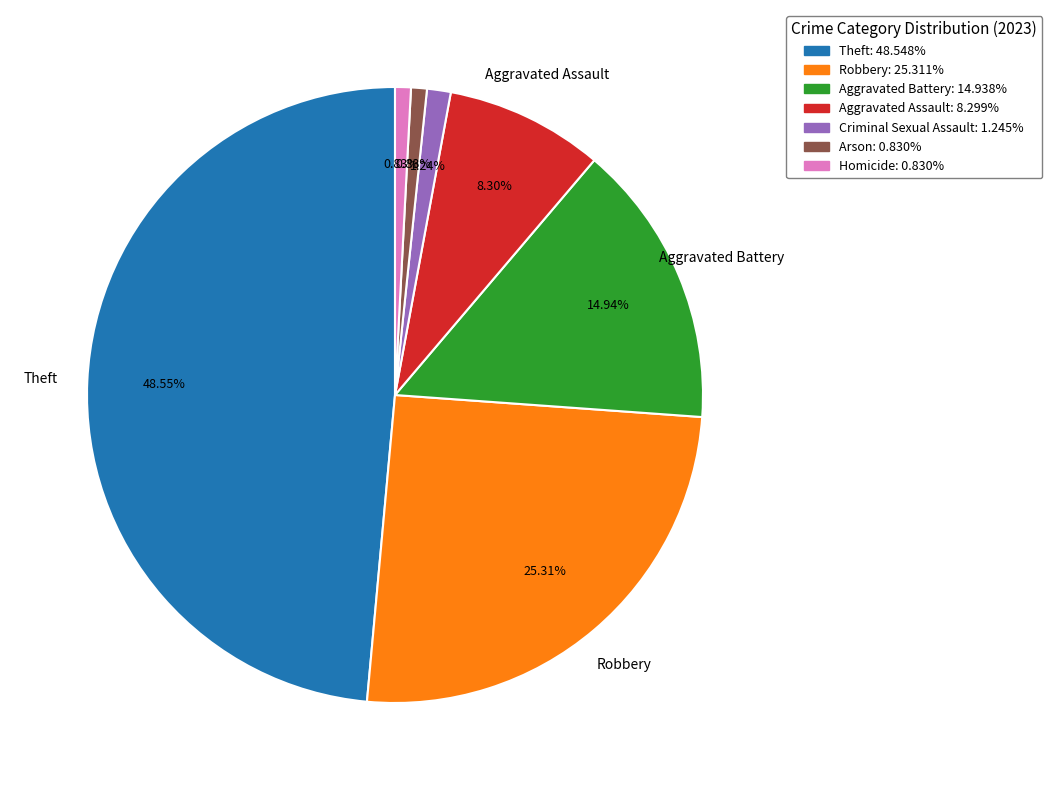

Is there any slice that represents more than half of the pie?

No